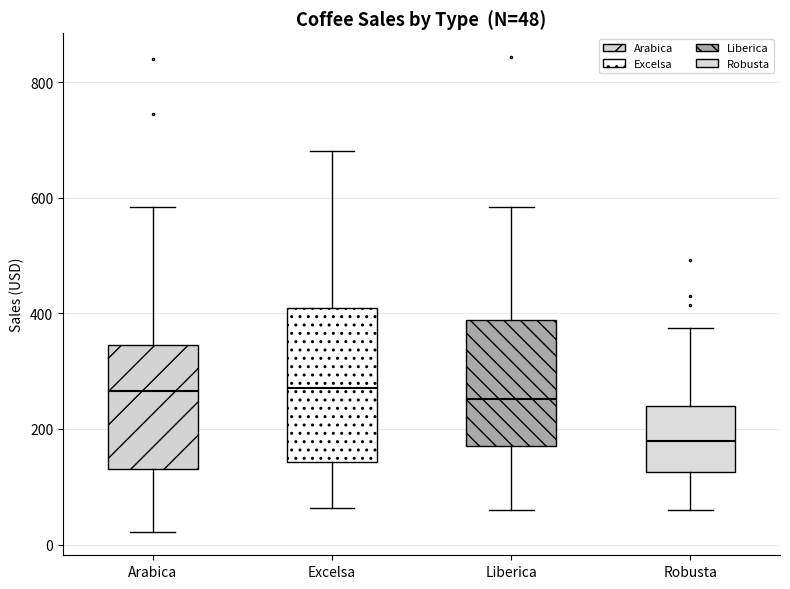

Which box's median line is the lowest?

Robusta